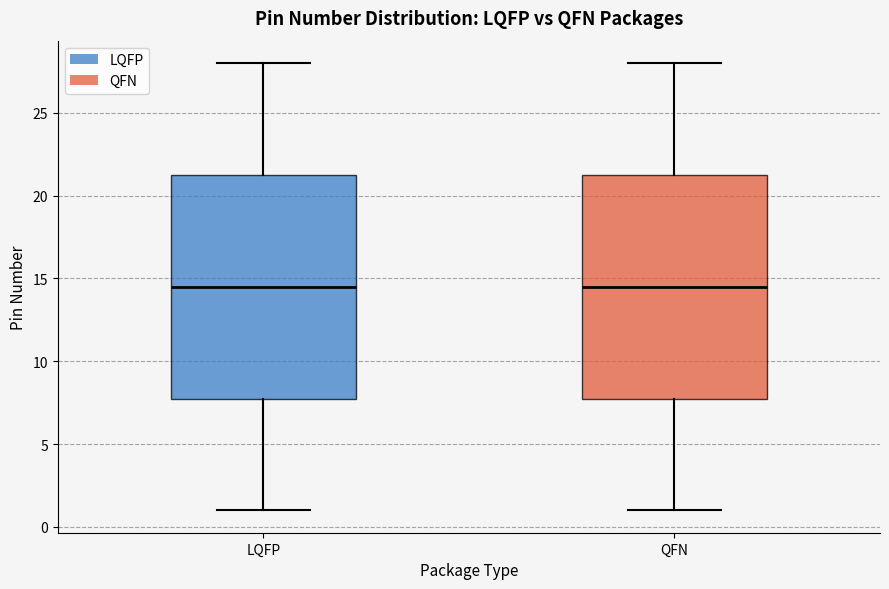

Reading left to right, transcribe this box plot: for each box, give where its median line is, the range the box spans, and where its two whiskers end, as read against the y-axis. The values are not printed on the chart, so give them approximately, as read against the axis.

LQFP: median 14.5, box 8.0 to 21.5, whiskers 1.0 to 28.0
QFN: median 14.5, box 8.0 to 21.5, whiskers 1.0 to 28.0